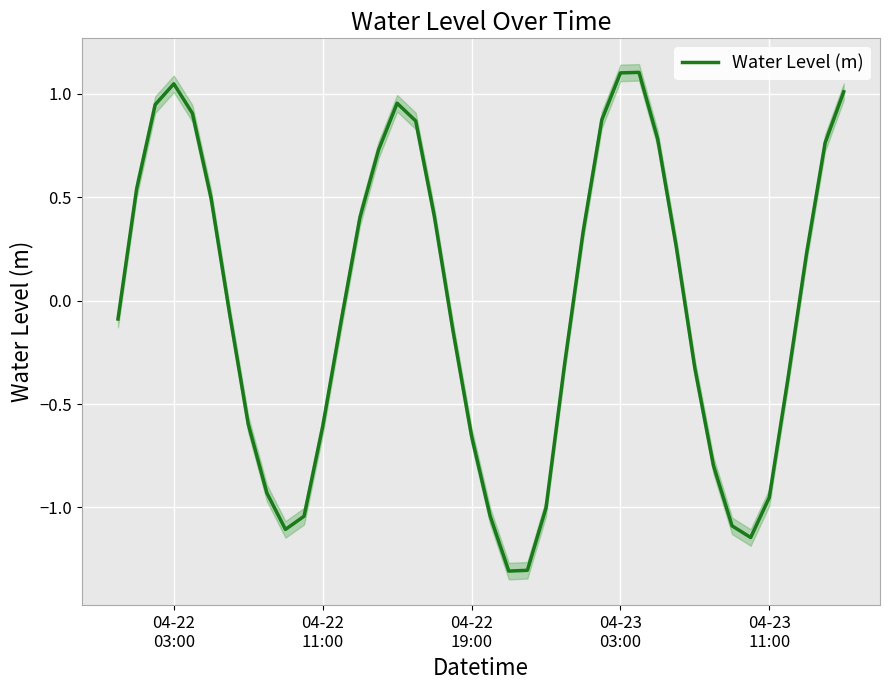

How many negative values are there?

21